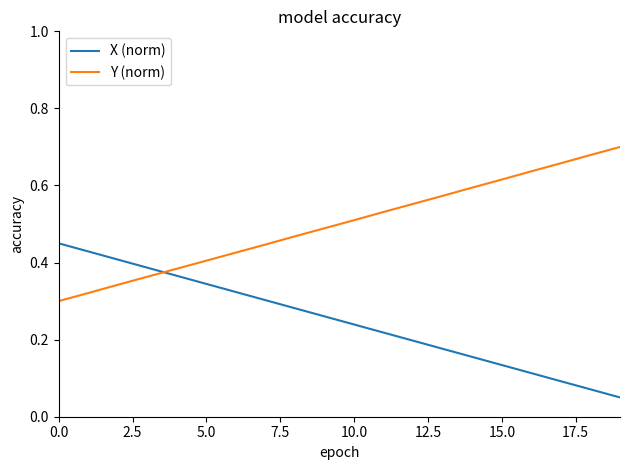

Which series has the largest total across all categories?

Y (norm)